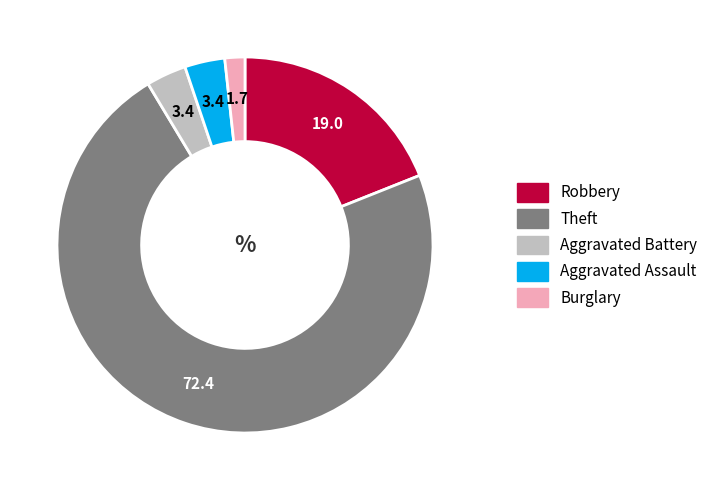

Is there any slice that represents more than half of the pie?

Yes